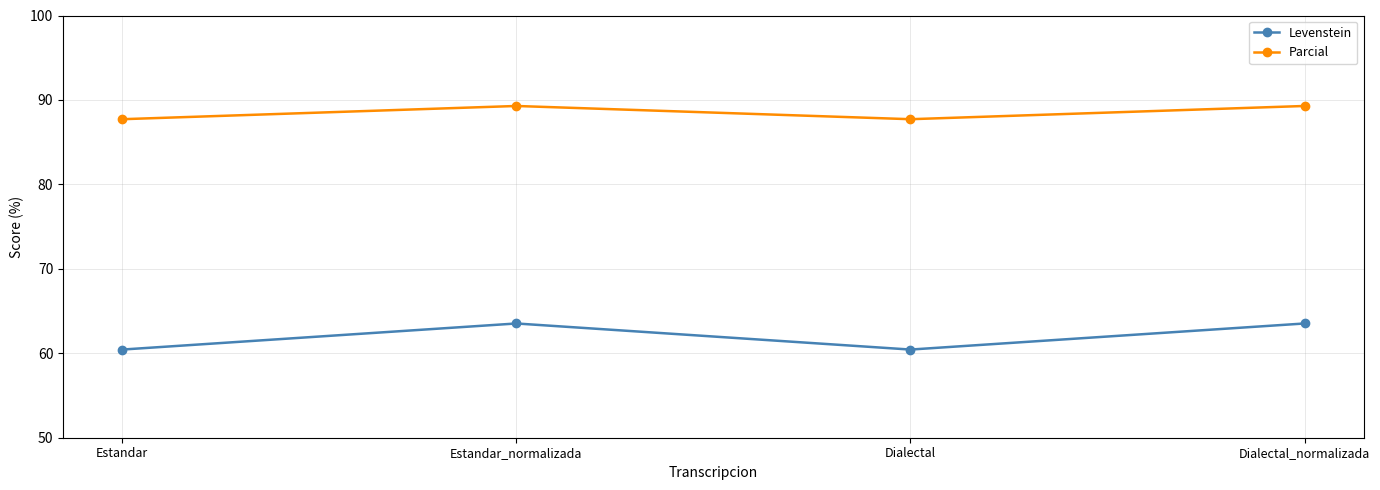

True or false: Parcial and Levenstein cross at least once.

False